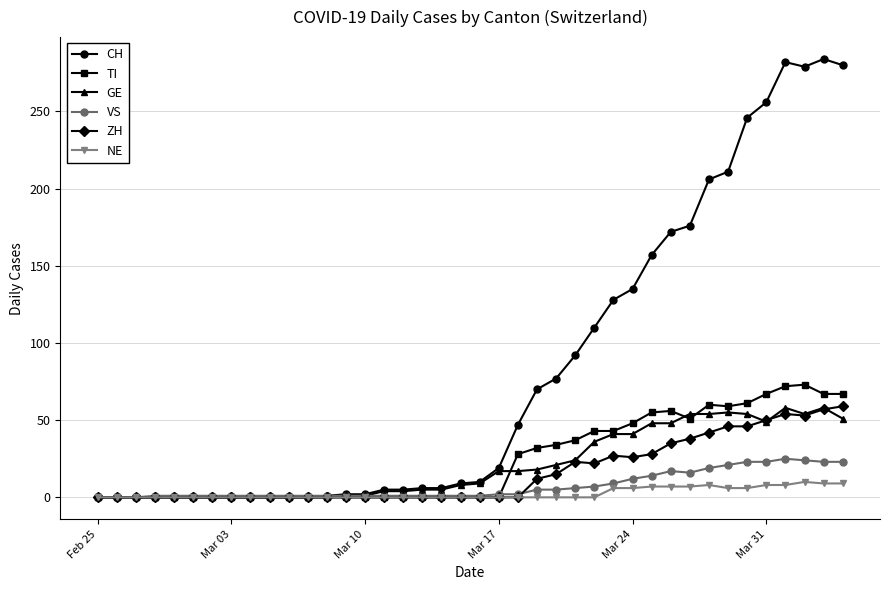

True or false: GE has more than 2 points higher than both neighbors.

True